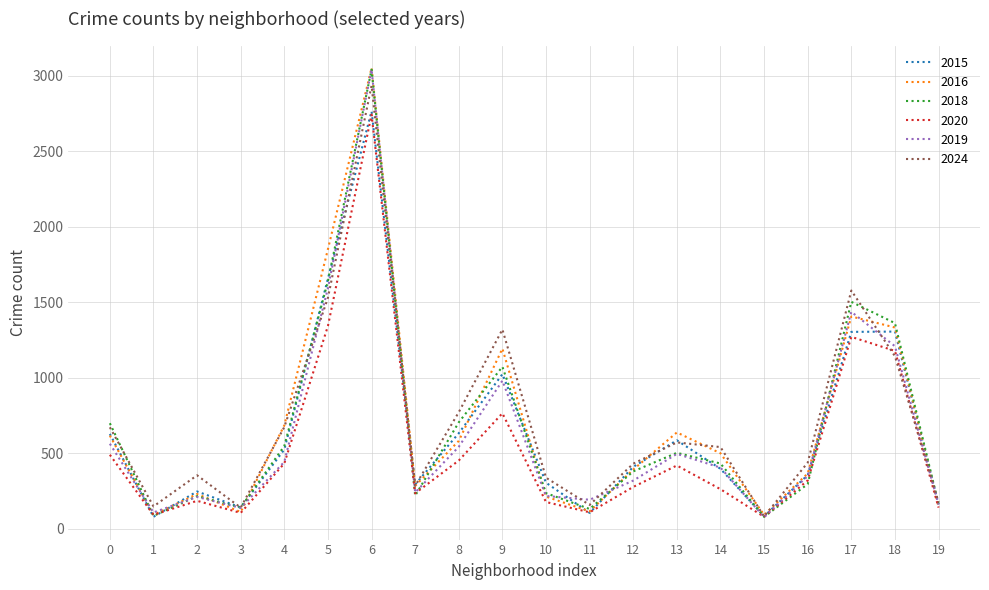

What is the difference between the highest and lowest values at 17?

307